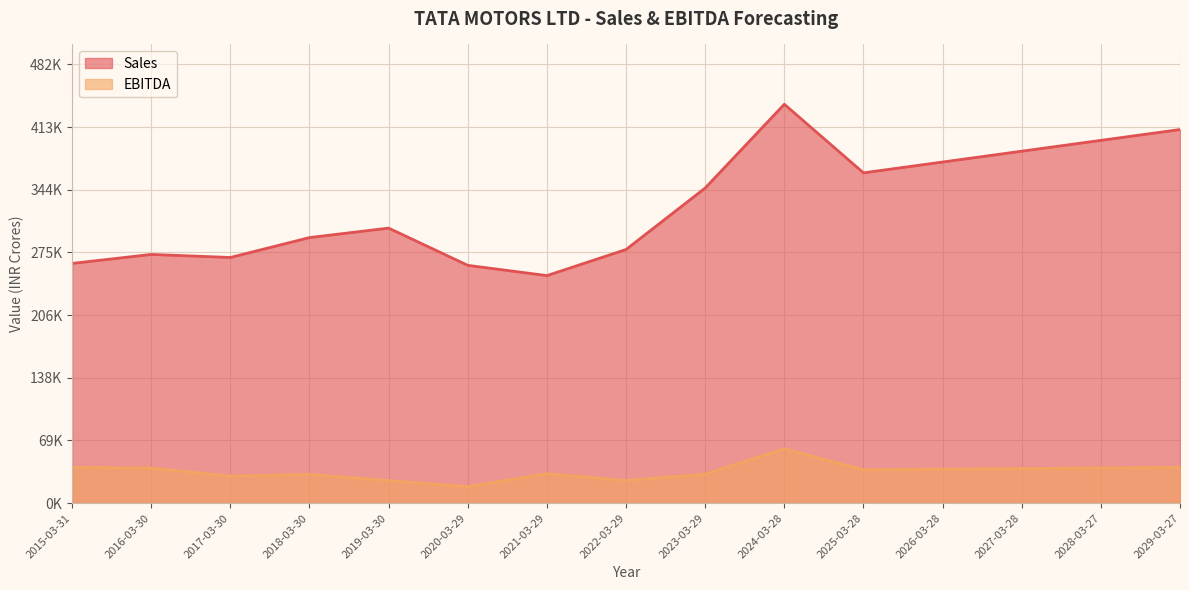

Is it true that EBITDA equals 46614.8 at 2017-03-30?

False